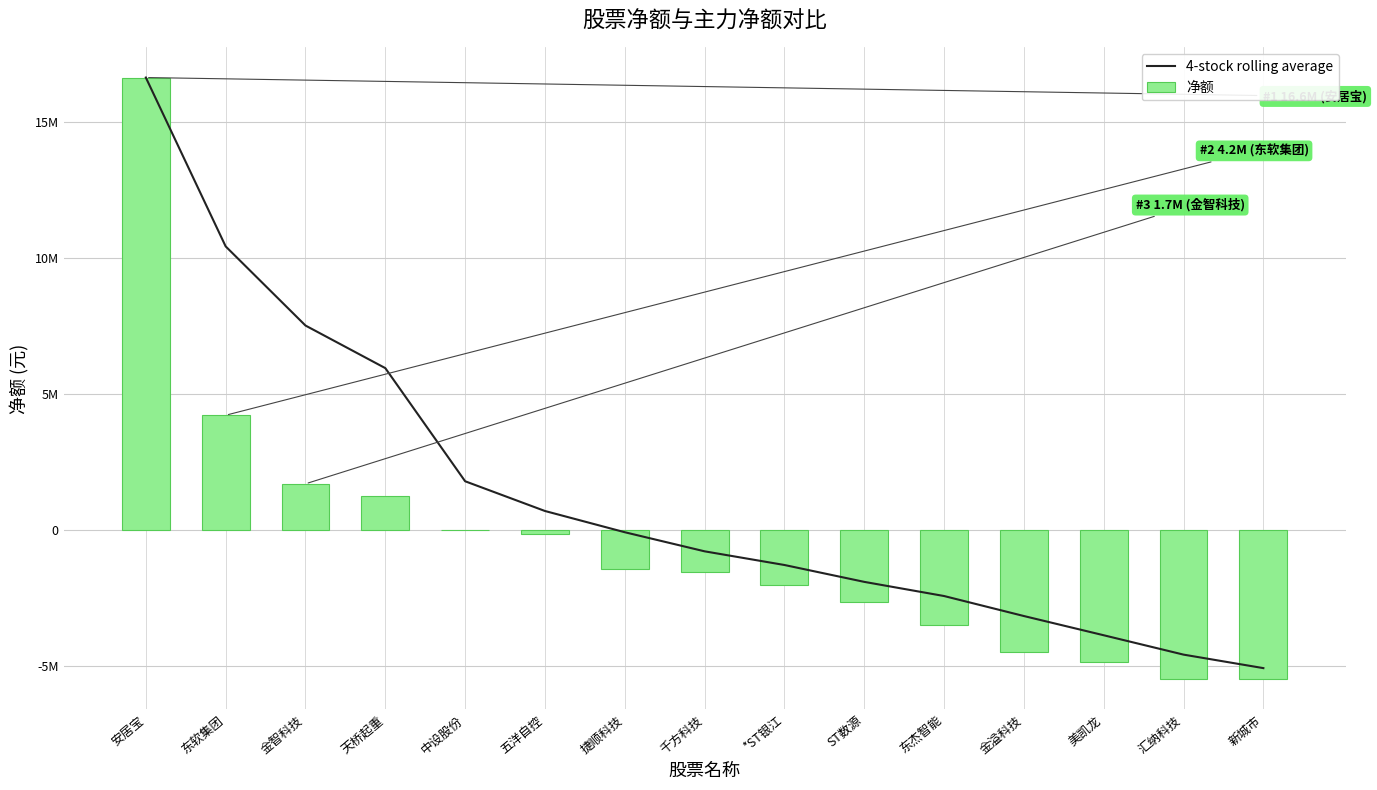

What is the difference between the second highest and minimum values in the 4-stock rolling average series?

15488842.5